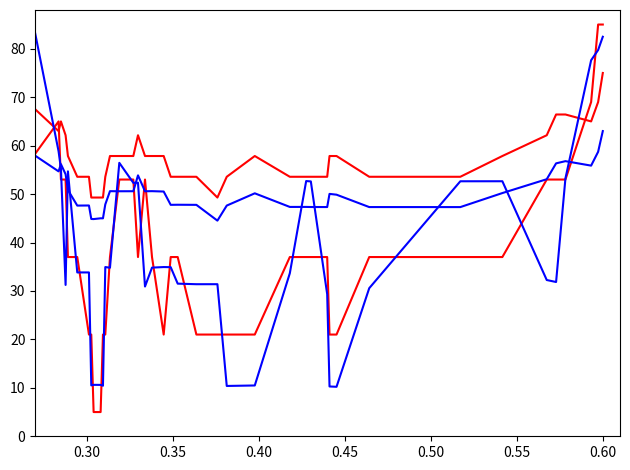

Does the chart have visible grid lines?

No